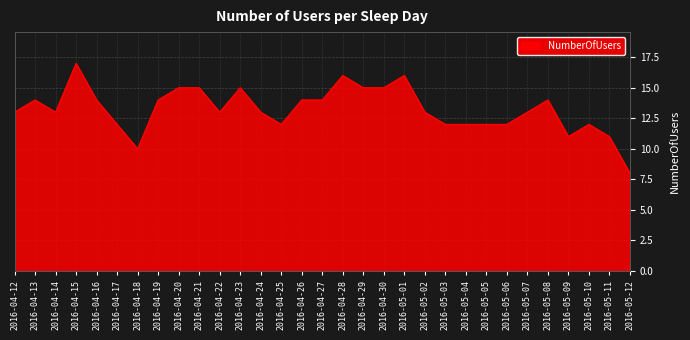

The chart shows a value of 5 at 2016-05-04. True or false?

False